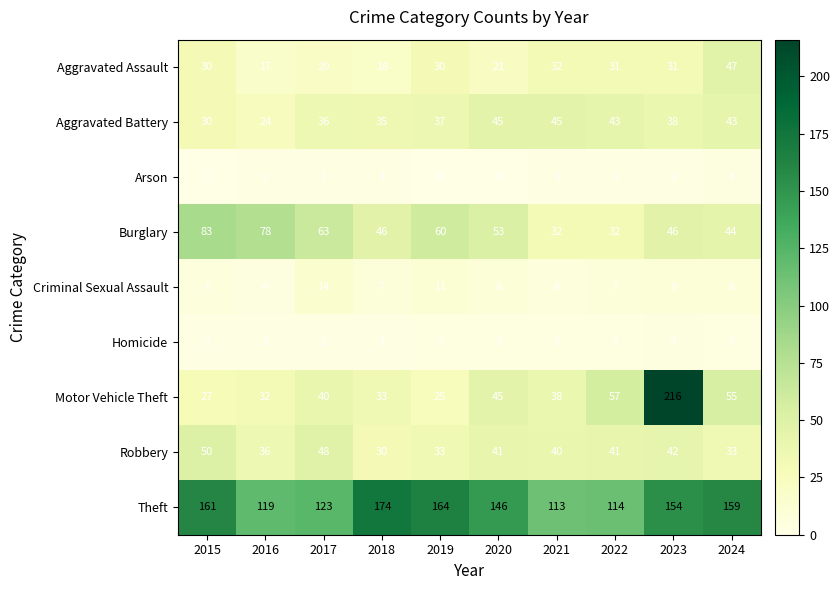

Which category has the highest value in the Aggravated Assault series?

2024